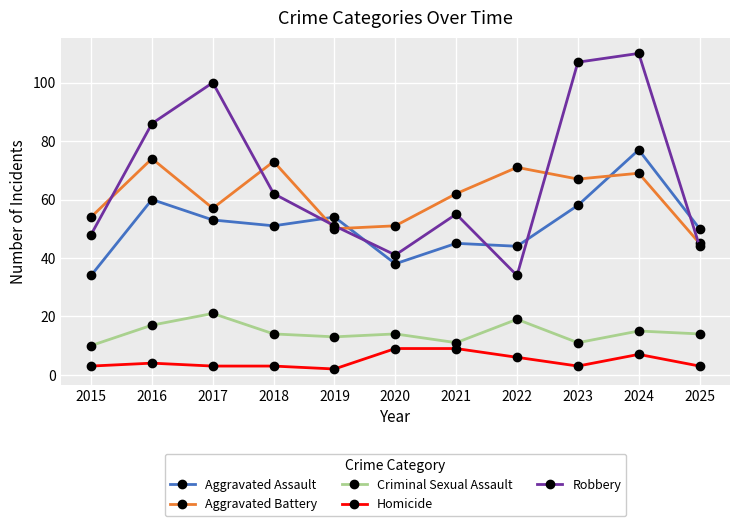

What is the difference between the Aggravated Battery values at 2020 and 2019?

1